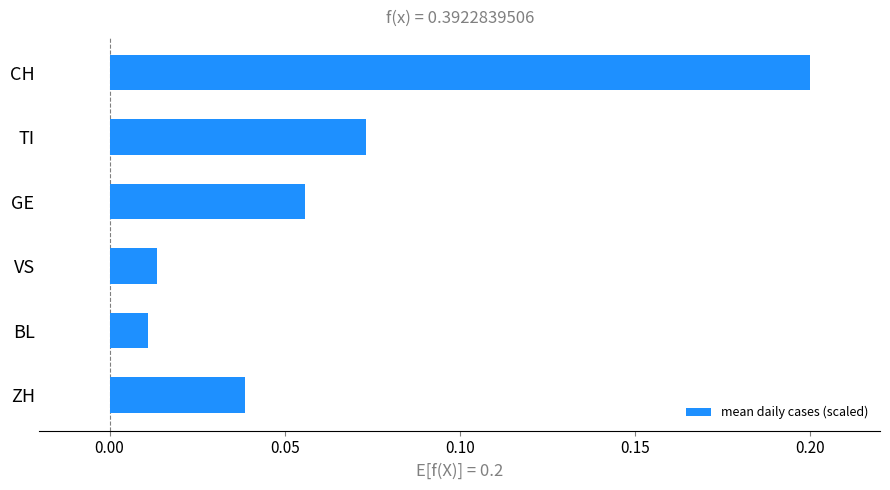

List the labels in order of value, smallest first.

BL, VS, ZH, GE, TI, CH